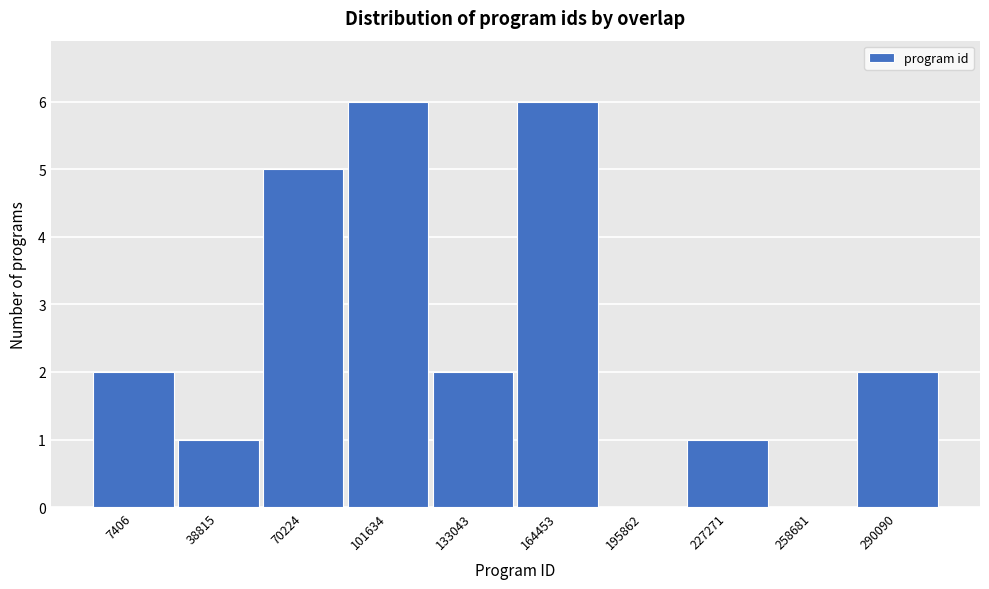

Reading left to right, transcribe all the data shown in this chart.

7406=2	38815=1	70224=5	101634=6	133043=2	164453=6	195862=0	227271=1	258681=0	290090=2